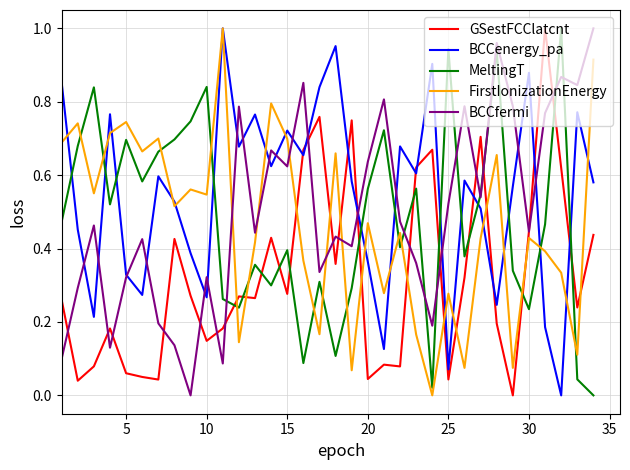

Which series has the largest total across all categories?

BCCenergy_pa